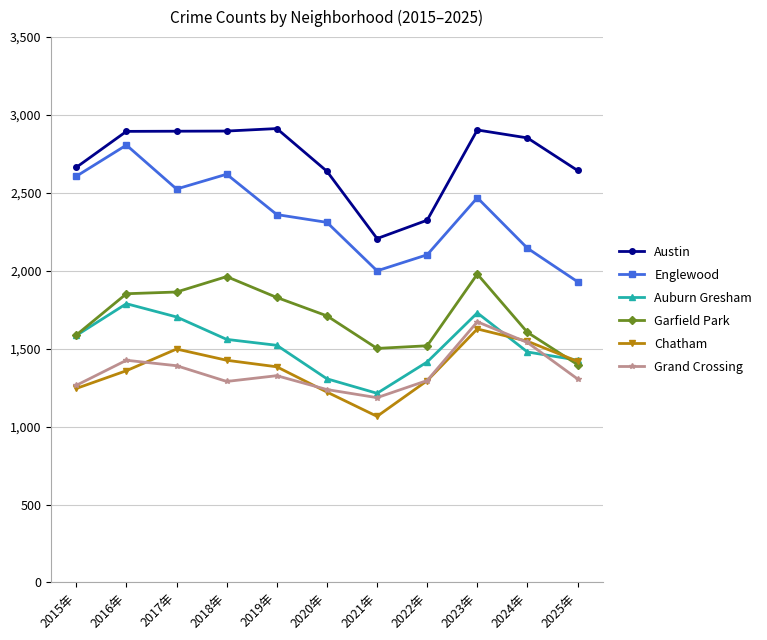

At which category is the sum across all series the highest?

2023年